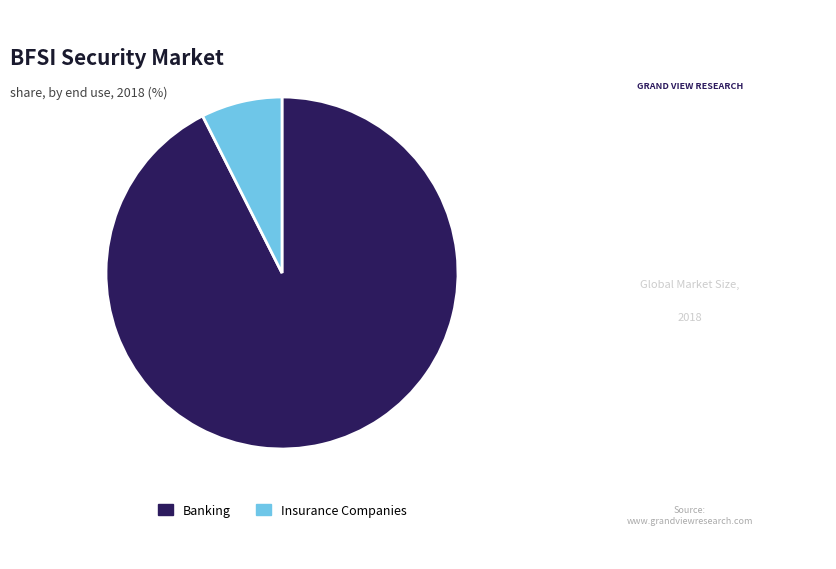

What is the ratio of the value at Banking to the value at Insurance Companies?

12.4